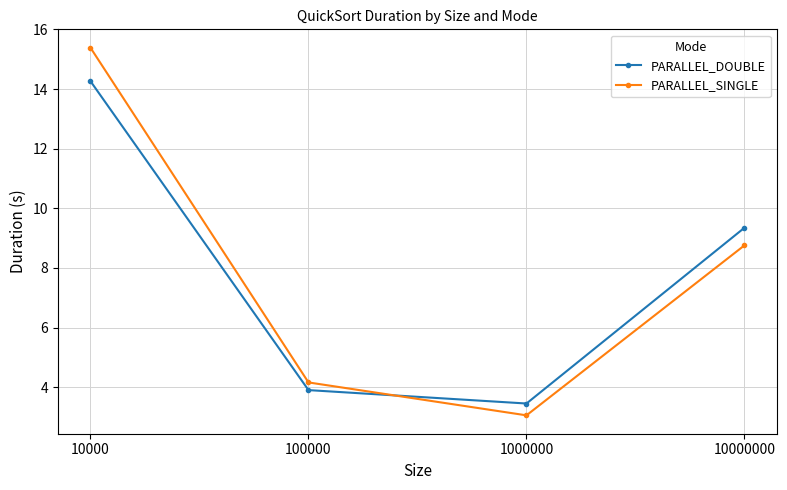

Does the chart display data point markers on the line(s)?

Yes